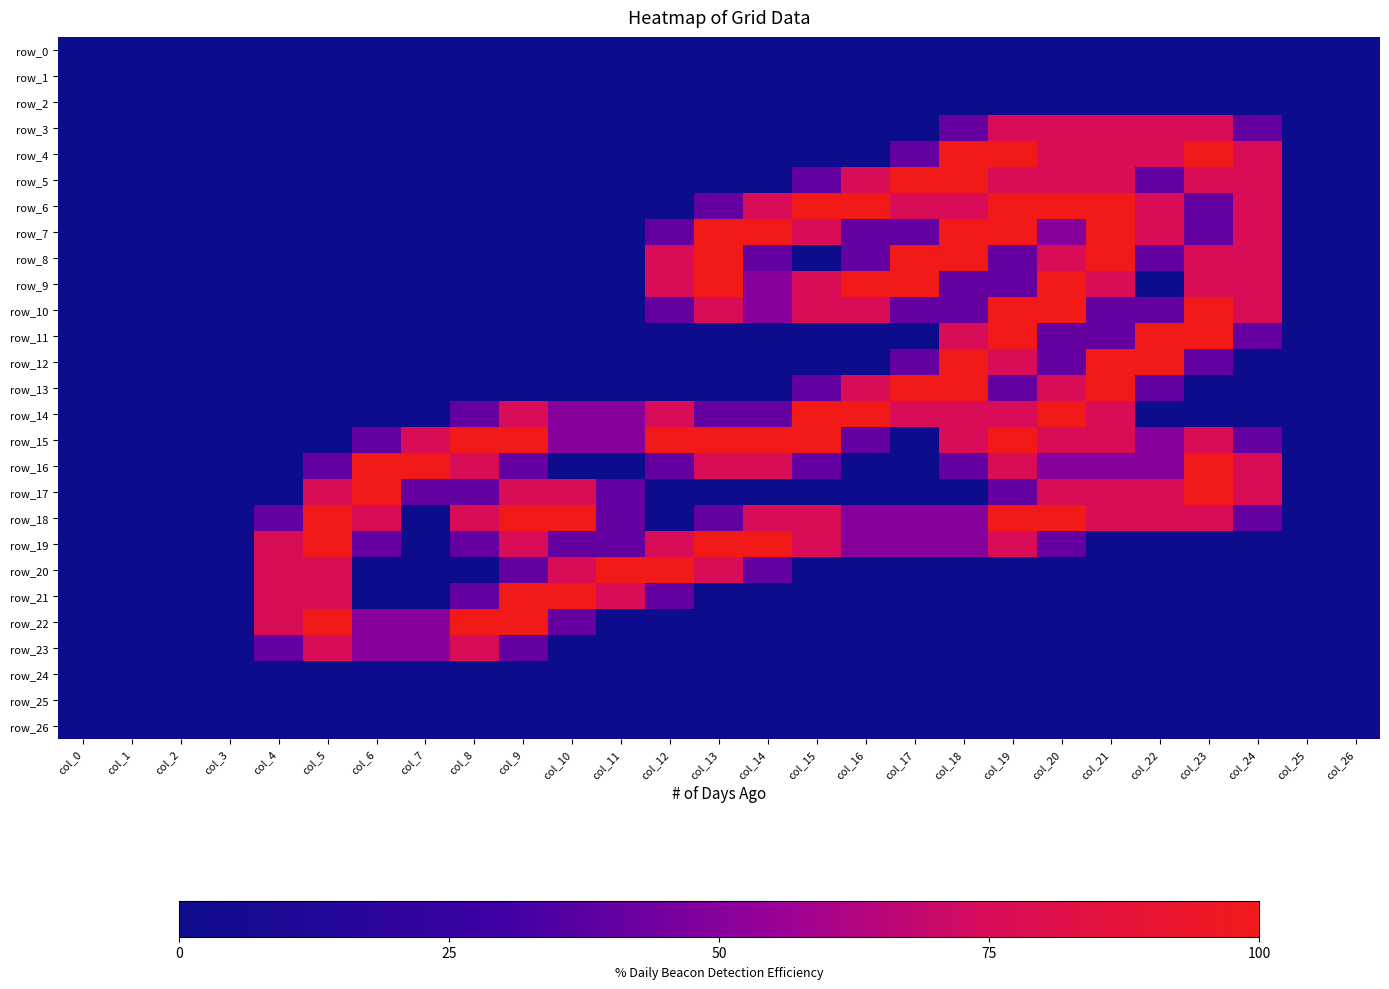

What is the difference between the maximum and minimum values in the row_12 series?

2.0